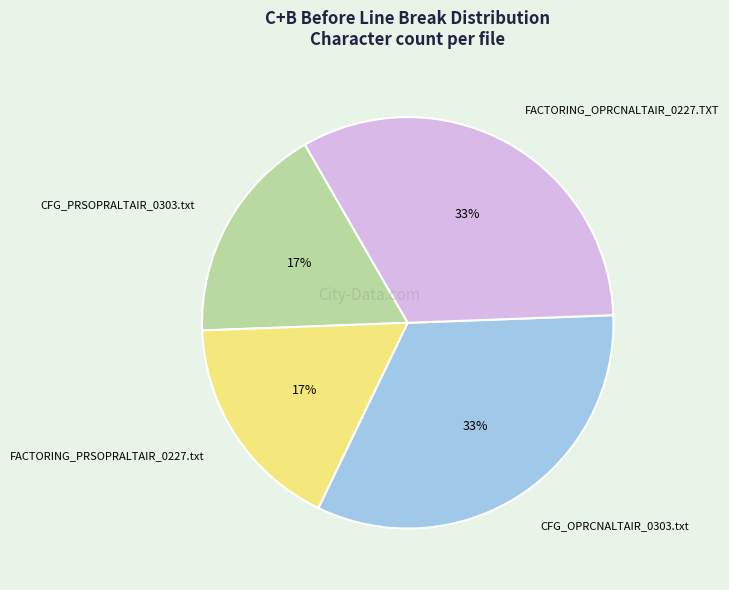

Which has a higher value, FACTORING_OPRCNALTAIR_0227.TXT or FACTORING_PRSOPRALTAIR_0227.txt?

FACTORING_OPRCNALTAIR_0227.TXT